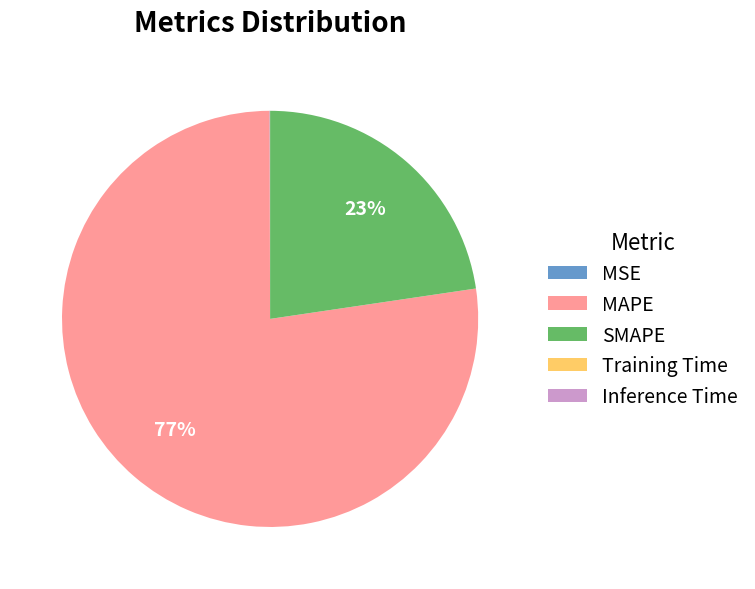

Do MAPE and SMAPE together represent more than half of the pie?

Yes